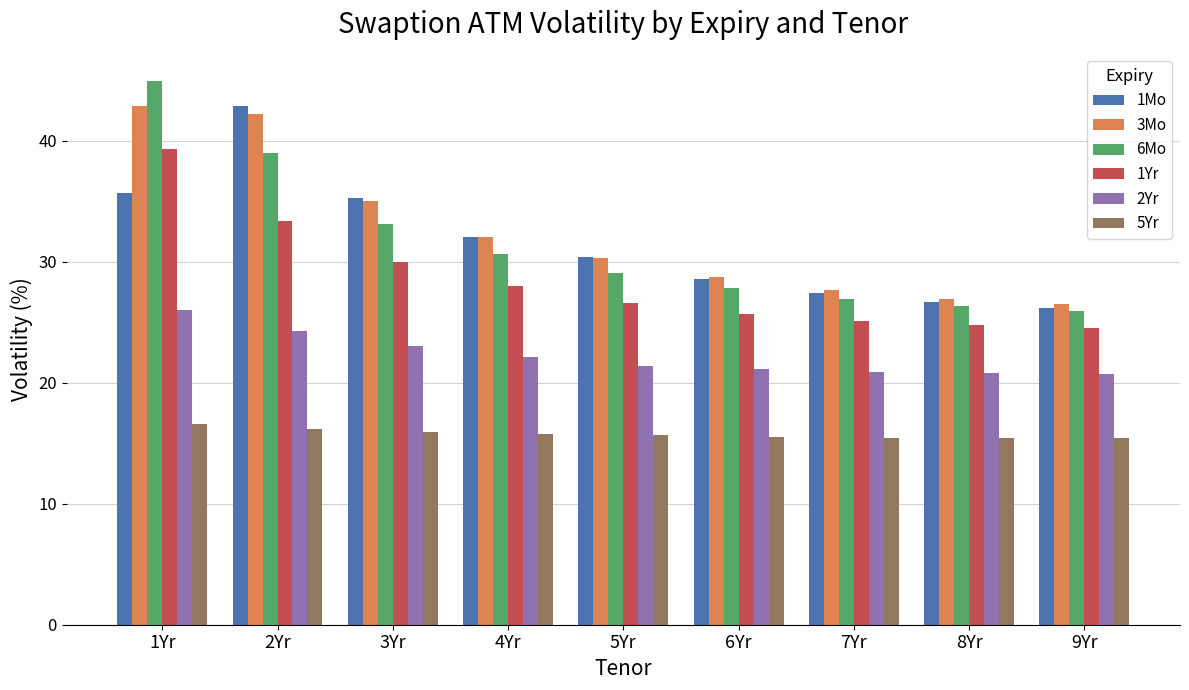

Which series has the widest spread of values?

6Mo